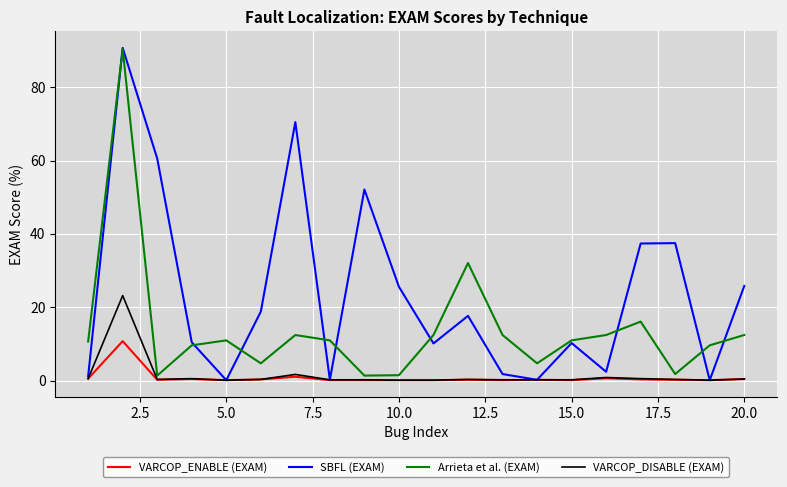

Which series has the widest spread of values?

SBFL (EXAM)